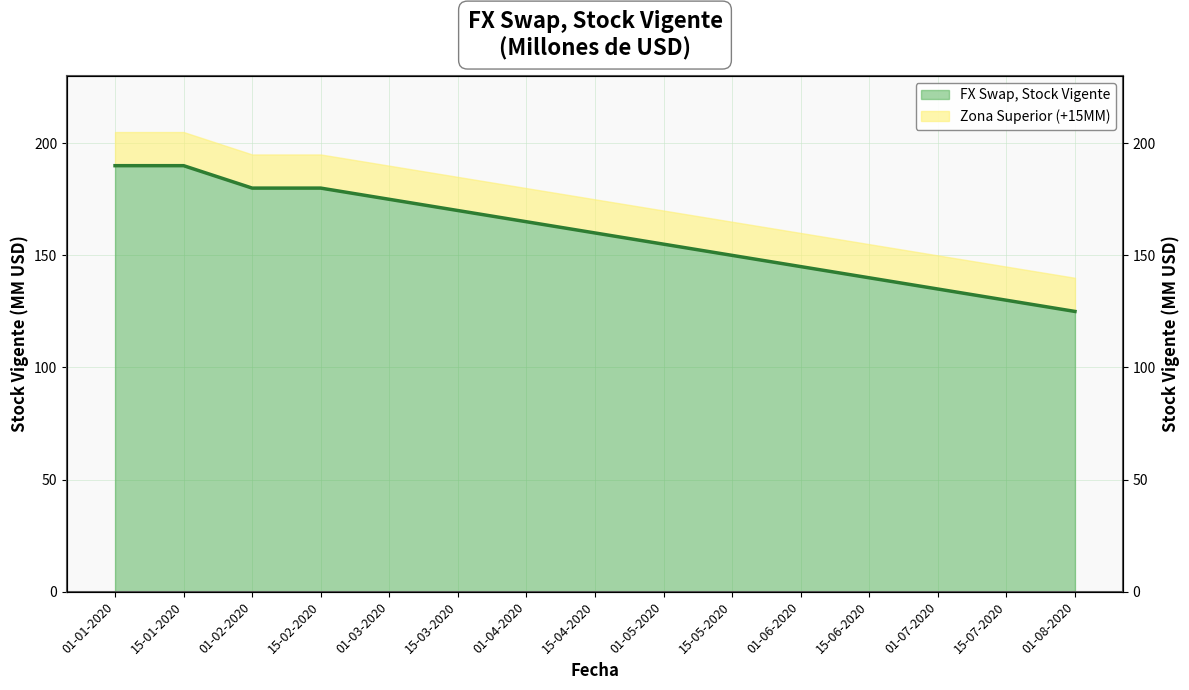

Reading left to right, extract all data points from this chart.

01-01-2020=190	15-01-2020=190	01-02-2020=180	15-02-2020=180	01-03-2020=175	15-03-2020=170	01-04-2020=165	15-04-2020=160	01-05-2020=155	15-05-2020=150	01-06-2020=145	15-06-2020=140	01-07-2020=135	15-07-2020=130	01-08-2020=125